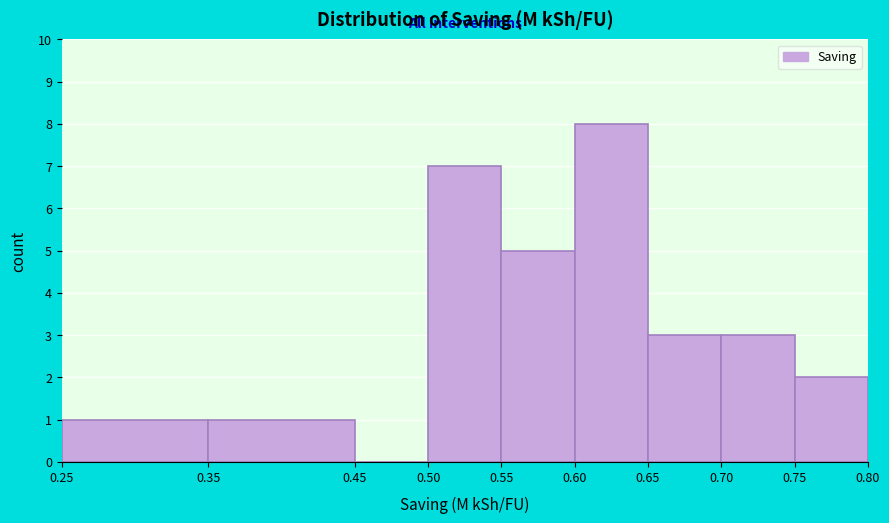

Reading left to right, transcribe this chart: for each bar, give the range it covers on the x-axis and its height. The values are not printed on the chart, so give them approximately, as read against the axis.

0.25 to 0.35: 1
0.35 to 0.45: 1
0.45 to 0.50: 0
0.50 to 0.55: 7
0.55 to 0.60: 5
0.60 to 0.65: 8
0.65 to 0.70: 3
0.70 to 0.75: 3
0.75 to 0.80: 2